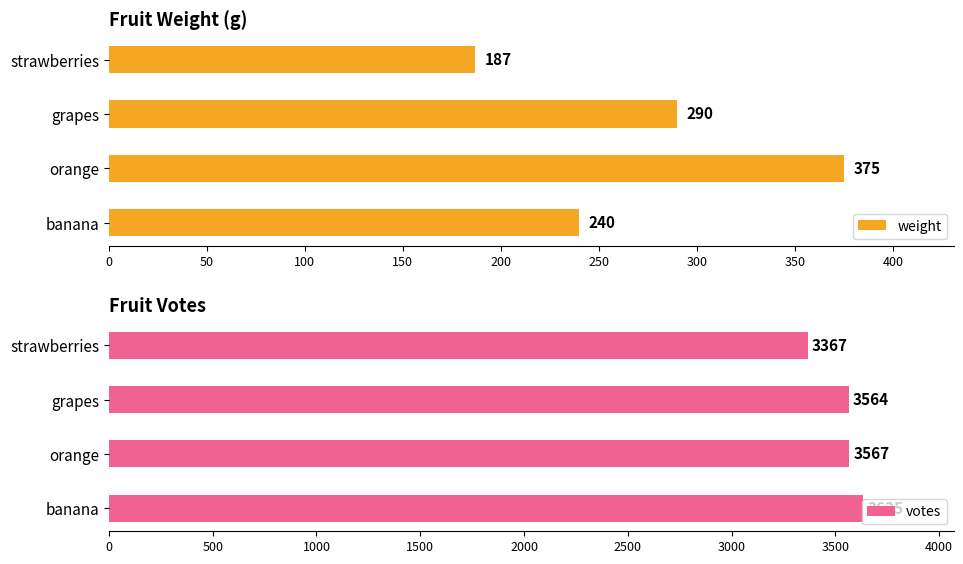

True or false: votes has a value of 3635 at banana.

True